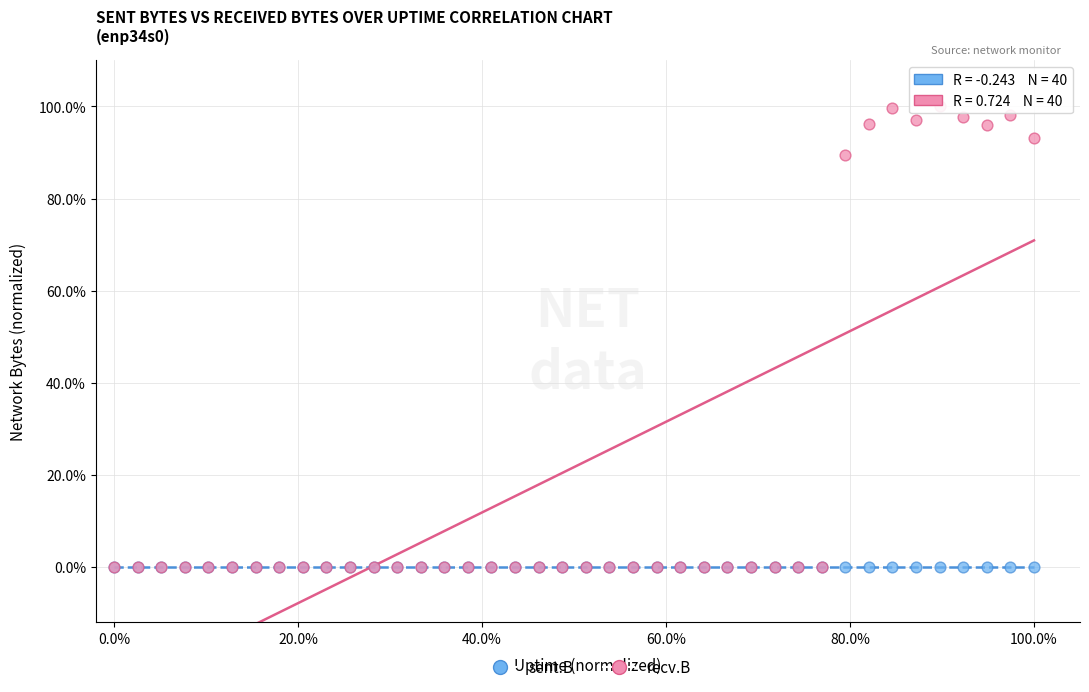

What are all the series names shown in the legend?

sent.B, recv.B